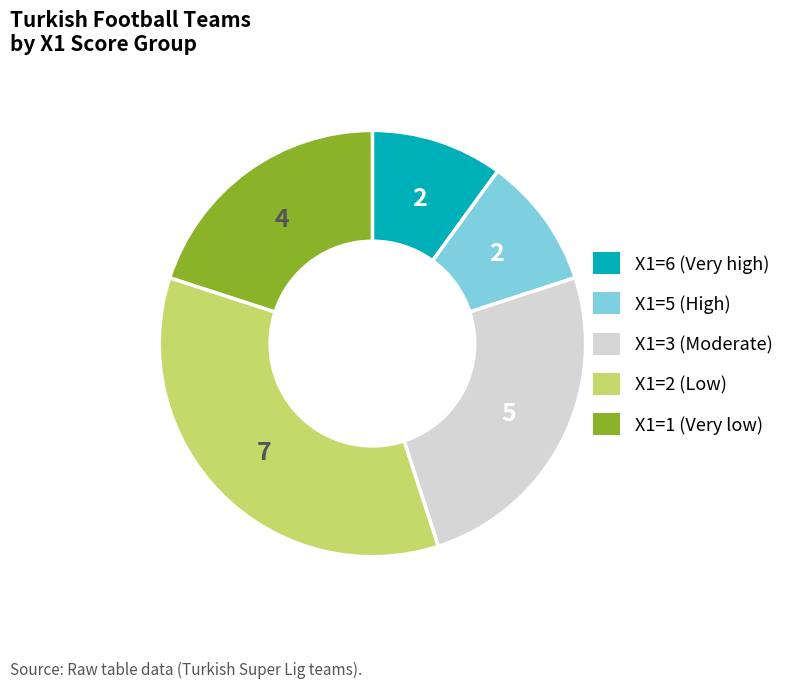

Does any single category account for the majority?

No